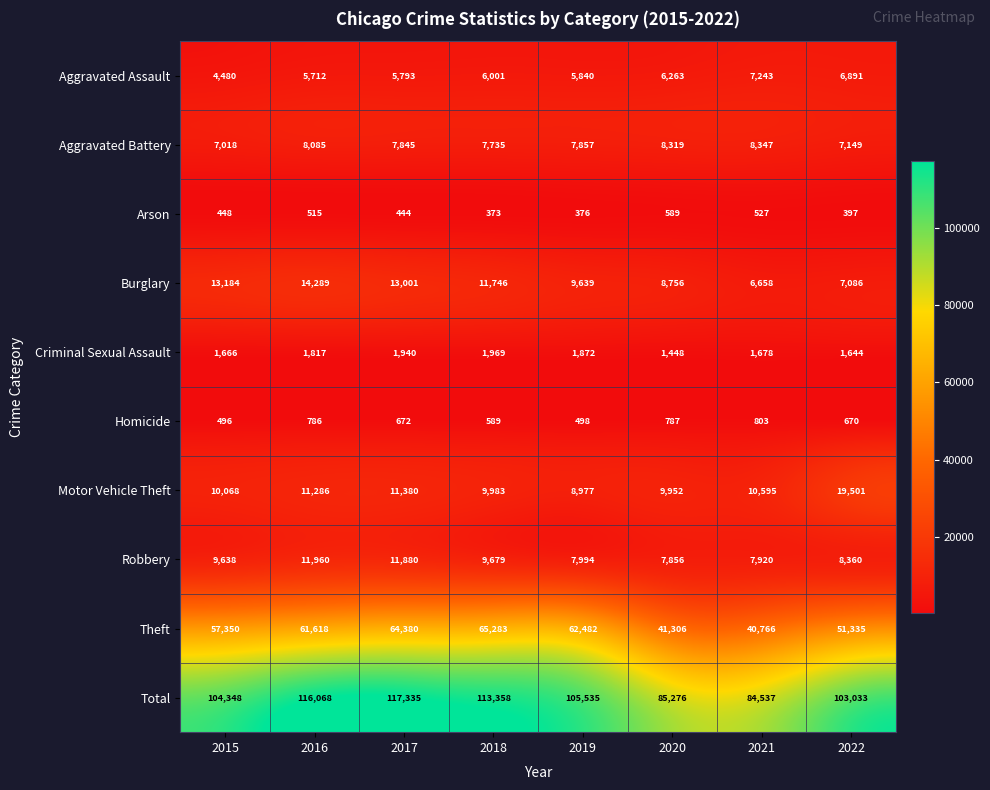

Which series changed the most between 2016 and 2018?

Theft